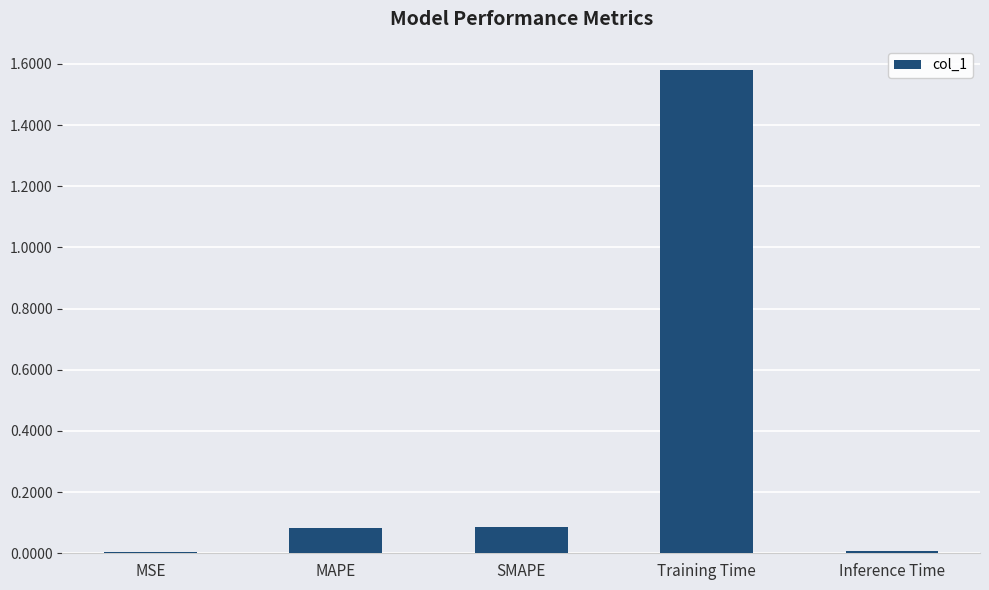

The chart shows a value of 0.1 at MAPE. True or false?

True